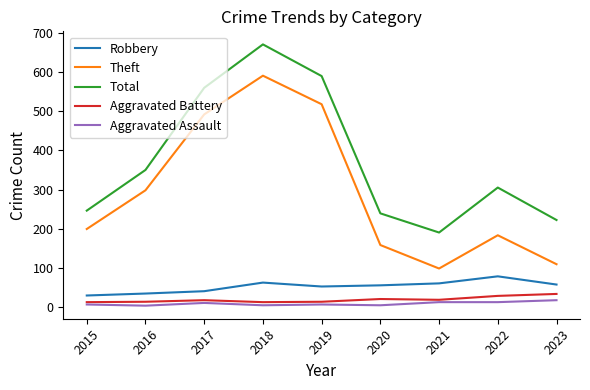

True or false: Total has a value of 274 at 2019.

False